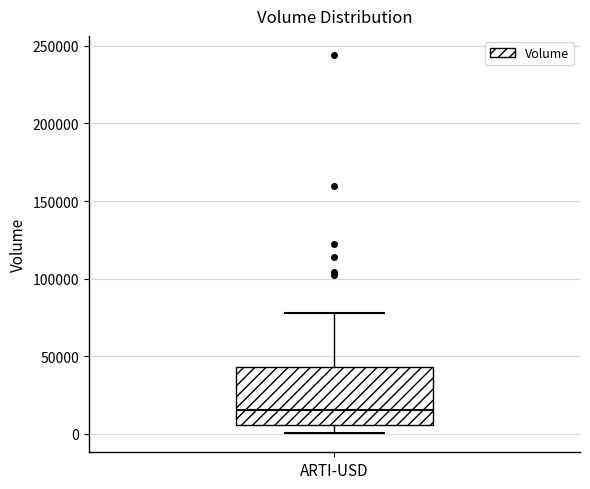

Where does the upper whisker of the box for ARTI-USD end on the y-axis? The values are not printed on the chart, so give them approximately, as read against the axis.

80000